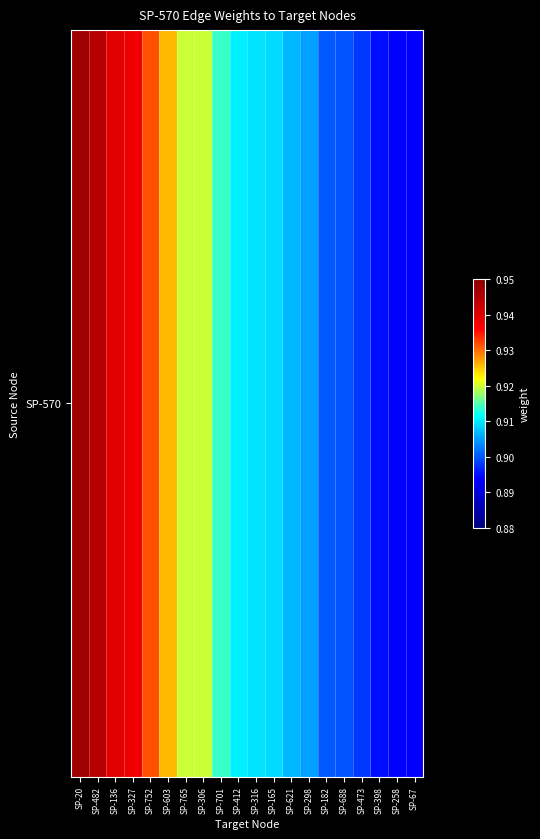

Rank the categories by value from lowest to highest.

SP-67, SP-258, SP-398, SP-473, SP-688, SP-182, SP-298, SP-621, SP-165, SP-316, SP-412, SP-701, SP-765, SP-306, SP-603, SP-752, SP-327, SP-136, SP-482, SP-20